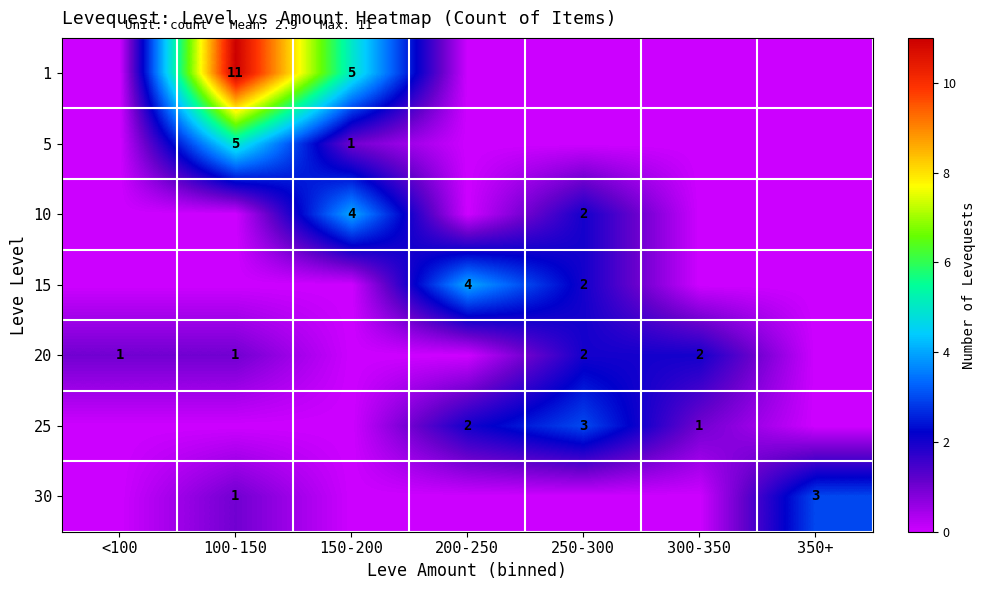

Is it true that 5 equals 1 at 150-200?

True